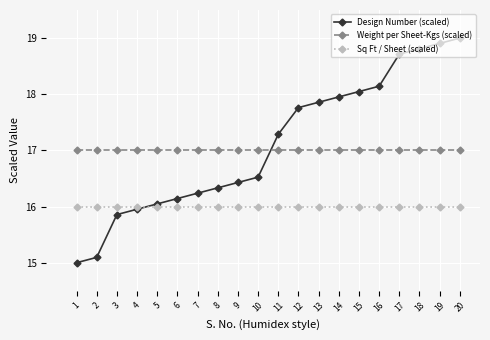

What are all the series names shown in the legend?

Design Number (scaled), Weight per Sheet-Kgs (scaled), Sq Ft / Sheet (scaled)